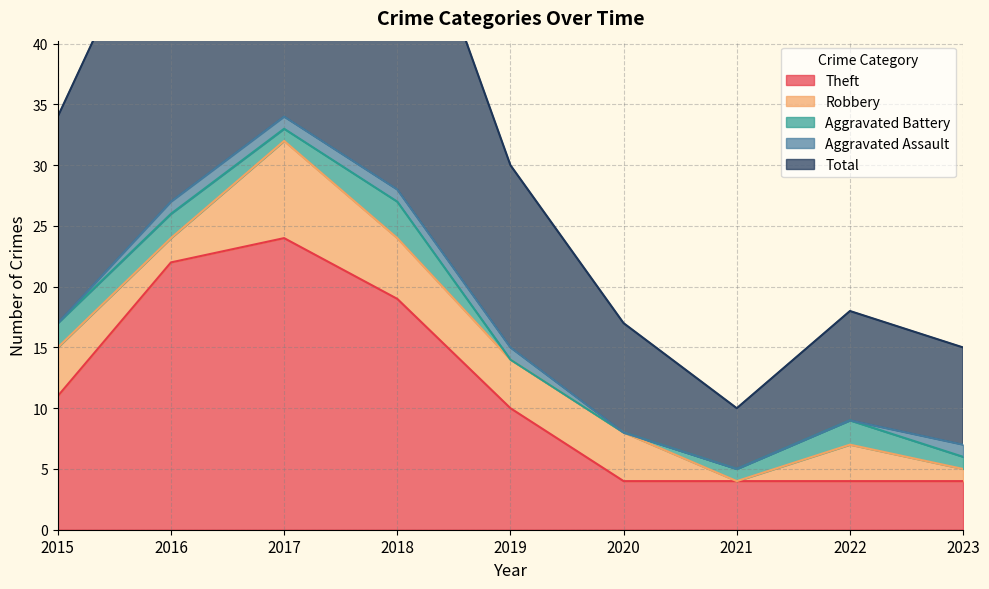

True or false: Theft and Aggravated Assault intersect in this chart.

False